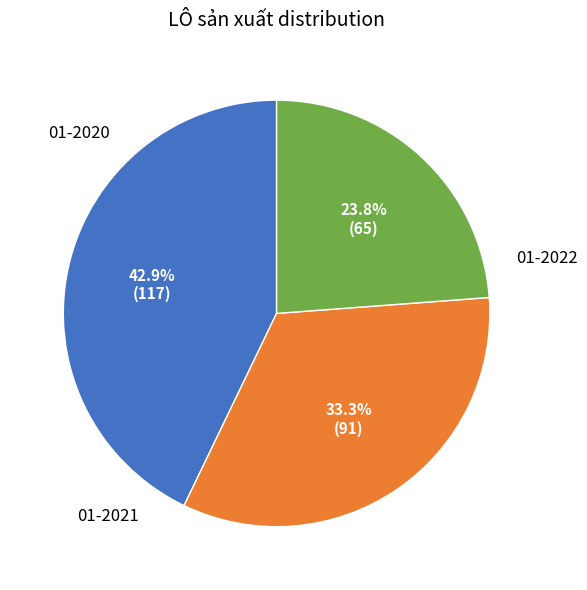

Is there any slice that represents more than half of the pie?

No